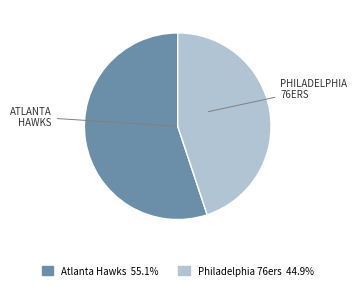

Is there a majority slice in this chart?

Yes